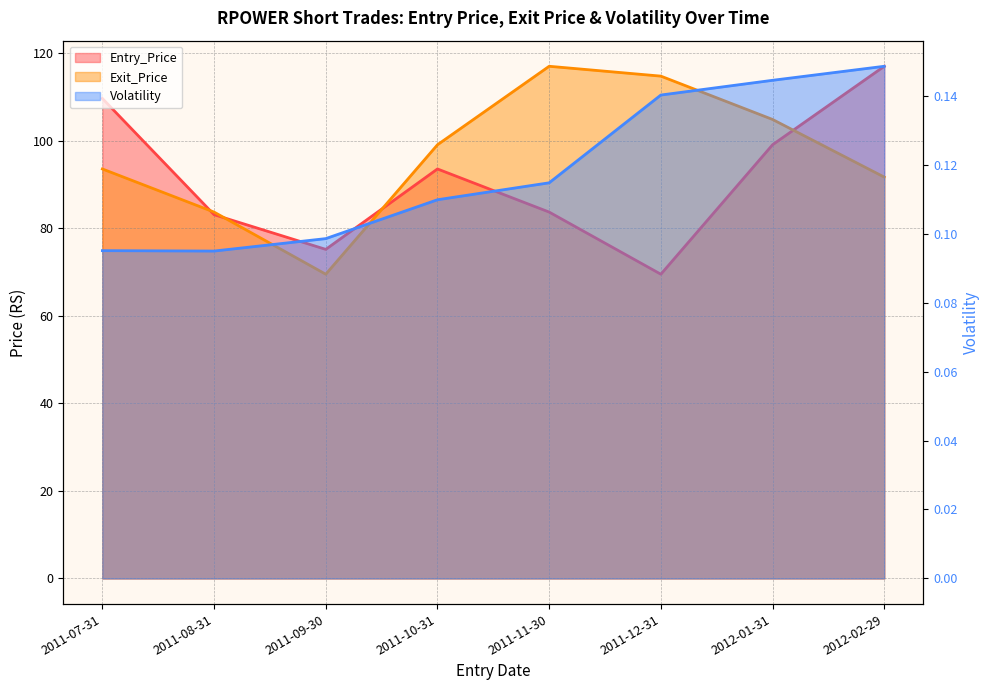

Where do Exit_Price and Entry_Price first cross each other?

2011-07-31 and 2011-08-31